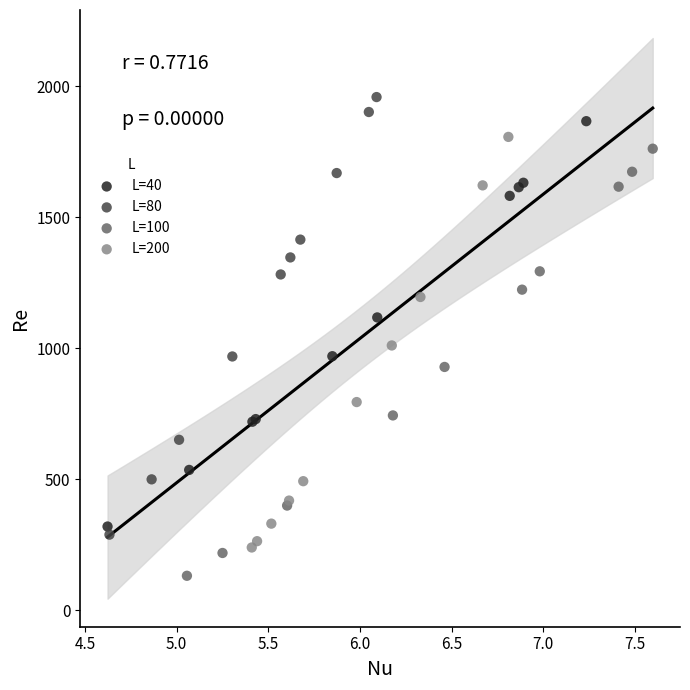

Which series contains the lowest Y value?

L=100